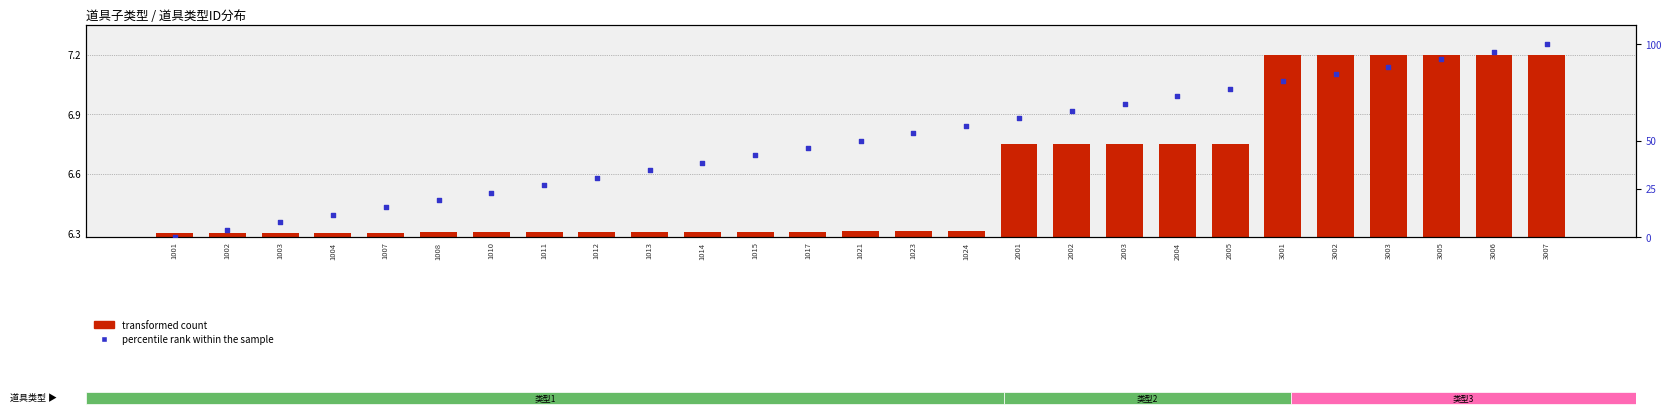

Which series has the largest total across all categories?

percentile rank within the sample